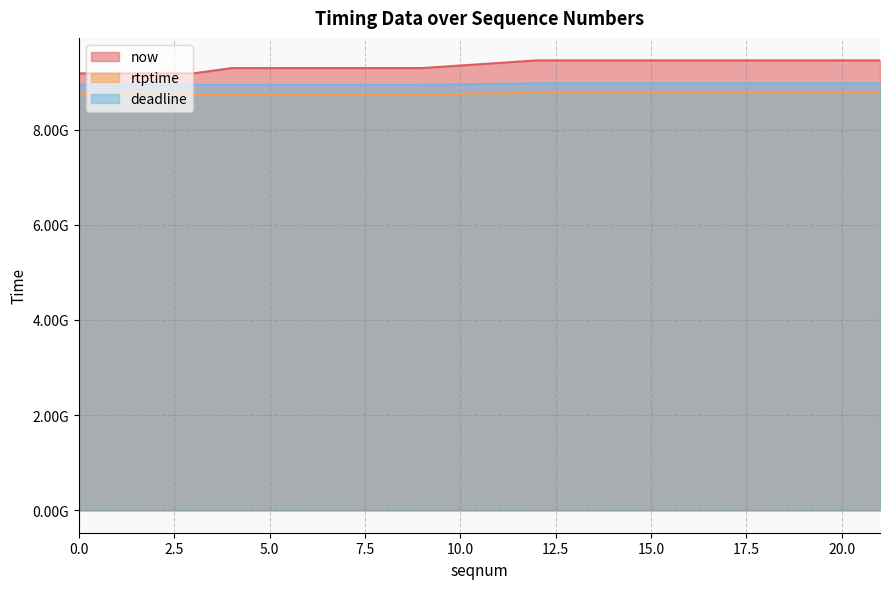

What is the approximate value of deadline at 15, to the nearest 10?

8971922220